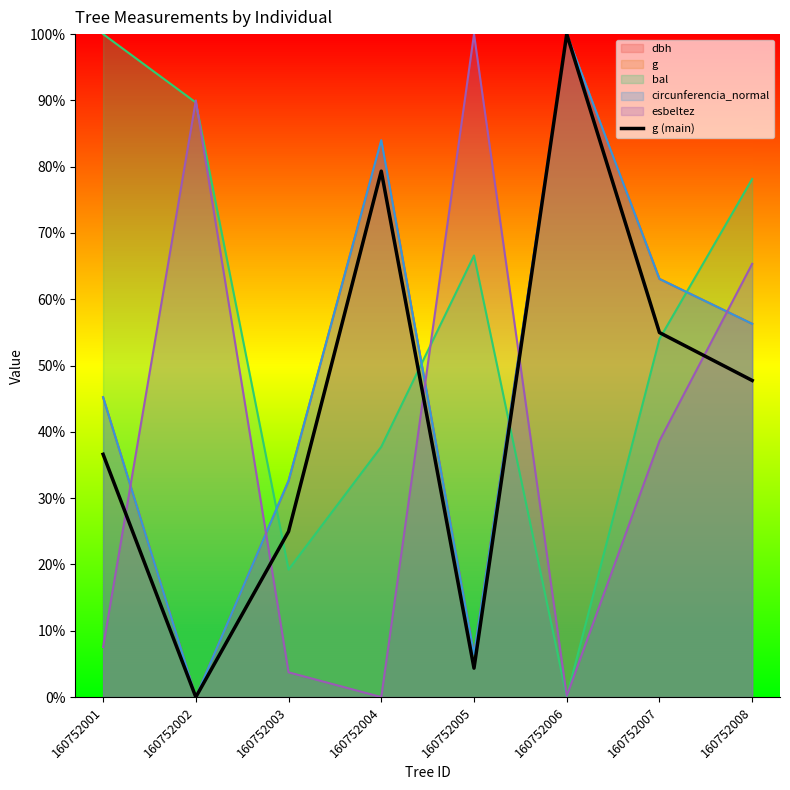

What is the change in value from 160752001 to 160752008?

+11.1